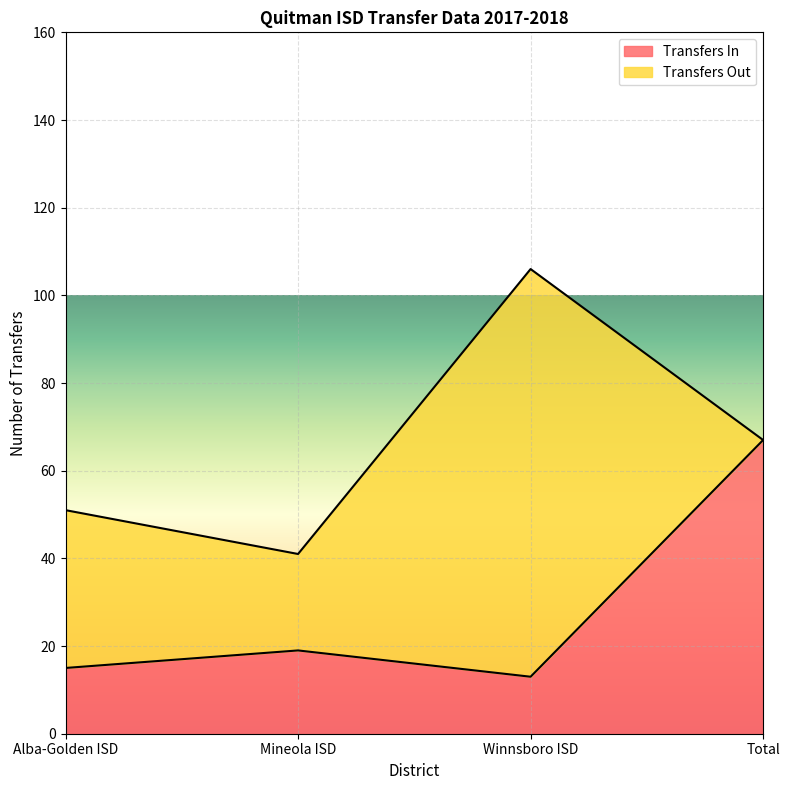

What is the label of the 3rd point from the right?

Mineola ISD